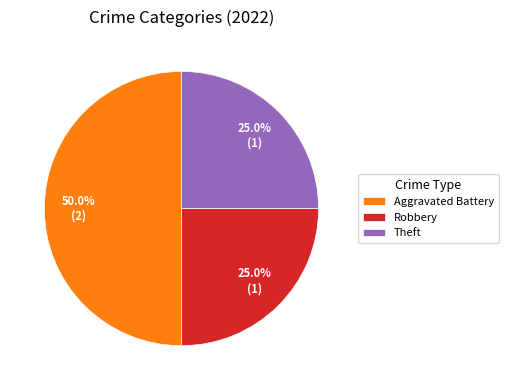

Approximately how many times larger is the value at Robbery compared to Aggravated Battery?

0.5